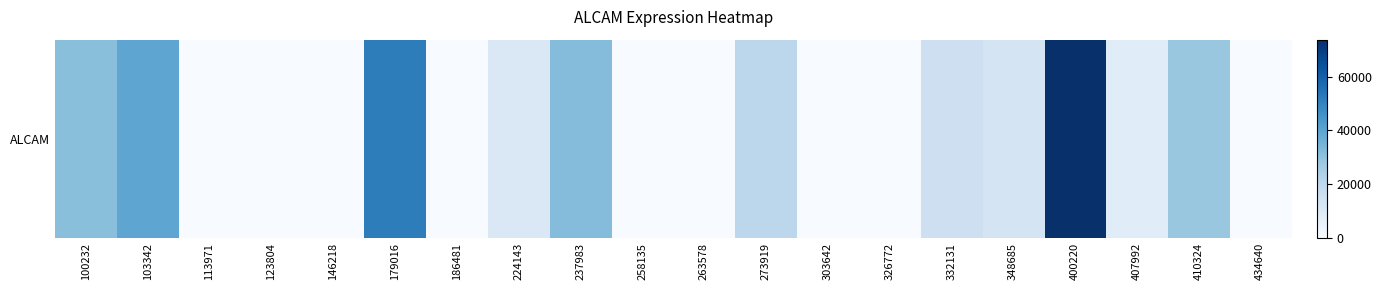

Rank the categories by value from lowest to highest.

113971, 123804, 146218, 186481, 258135, 263578, 303642, 326772, 434640, 407992, 224143, 348685, 332131, 273919, 410324, 100232, 237983, 103342, 179016, 400220